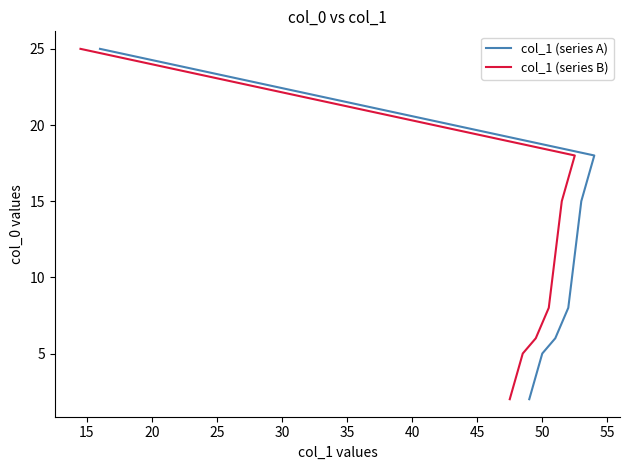

List the series in order of their peak value, highest first.

col_1 (series A), col_1 (series B)